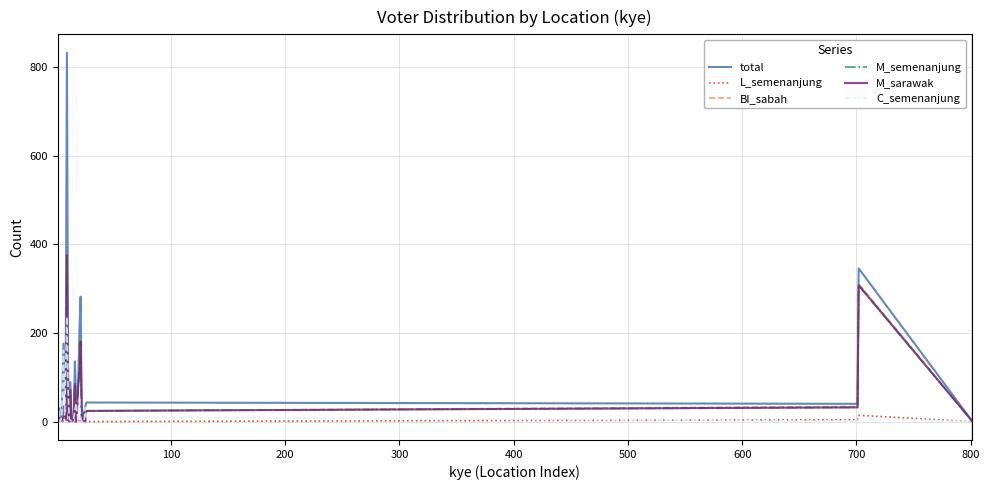

Which series has the largest total across all categories?

total